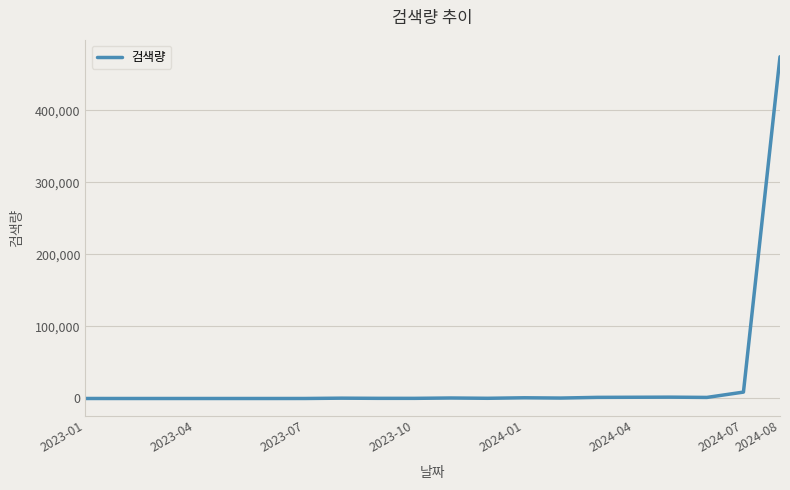

How many lines are shown in the chart?

1